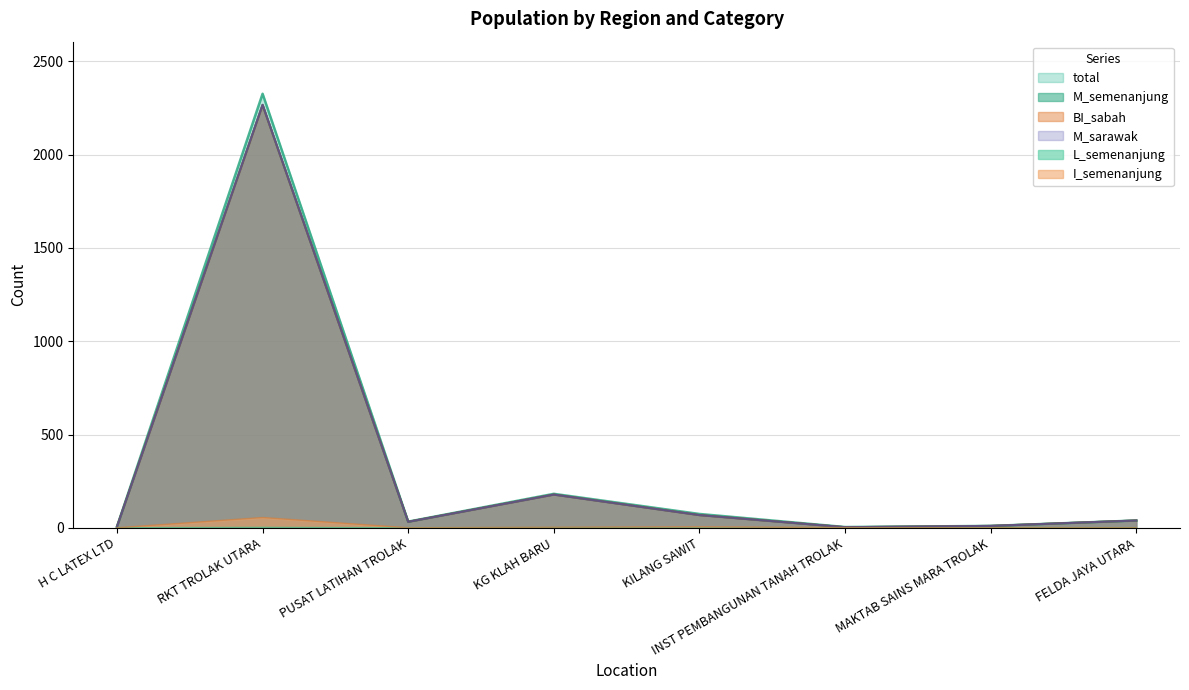

Is it true that M_semenanjung equals 55 at FELDA JAYA UTARA?

False